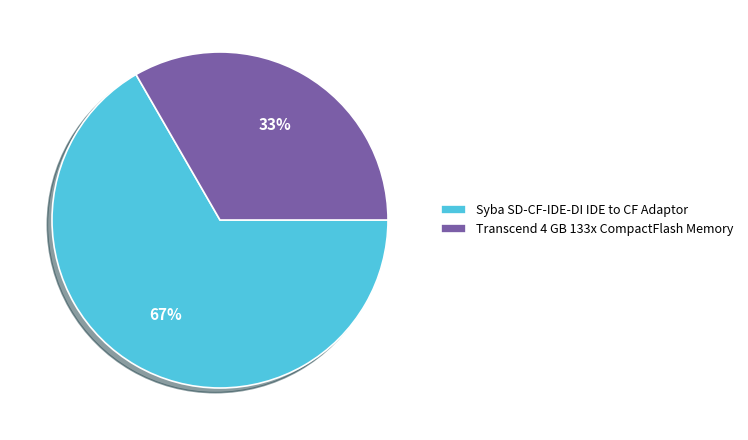

The Syba SD-CF-IDE-DI IDE to CF Adaptor slice represents 67% of the pie. True or false?

True